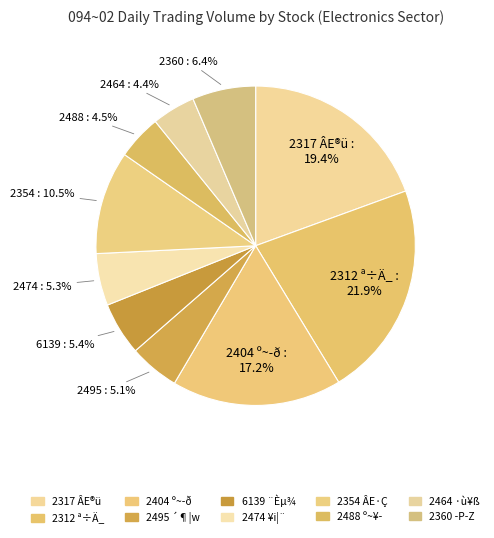

Which category has the smallest portion of the pie?

2464 ·ù¥ß